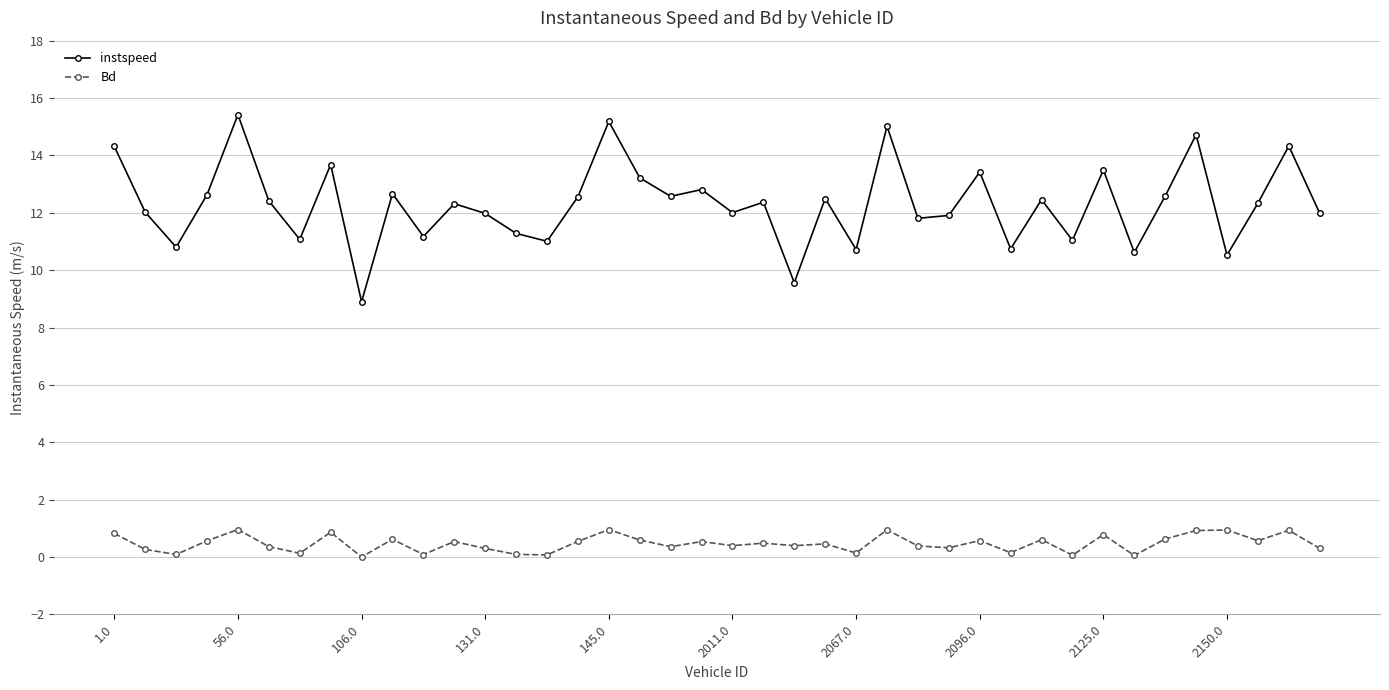

What is the maximum value shown in the chart?

15.4